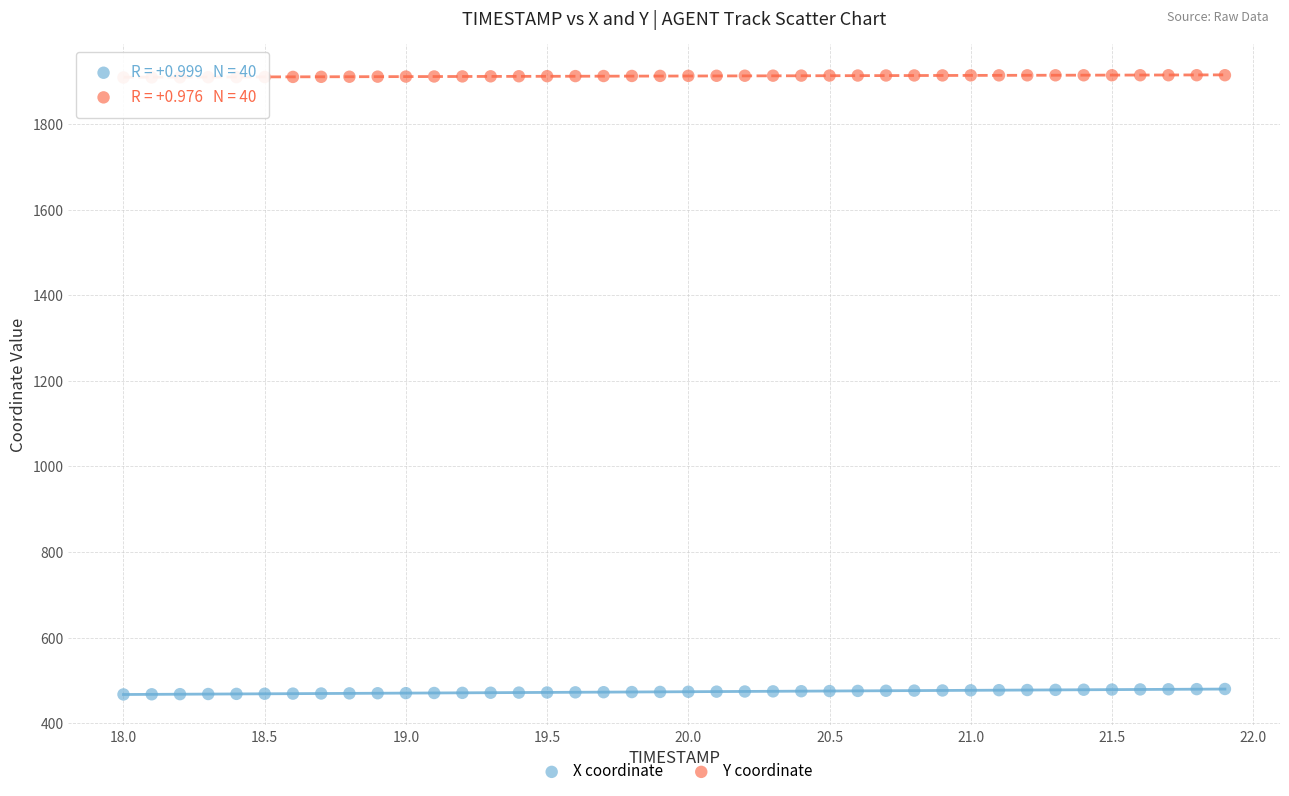

Across all data points, what is the range of Y values (max minus min)?

1446.9